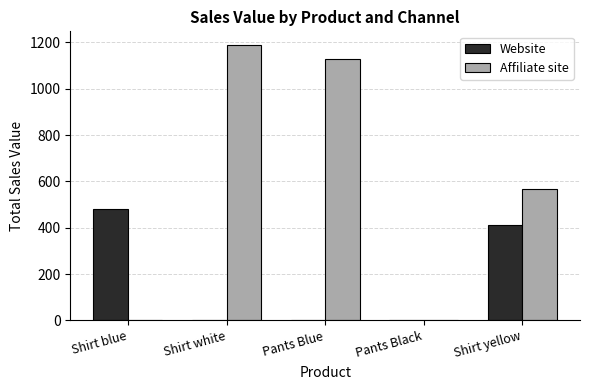

At which category is the sum across all series the highest?

Shirt white